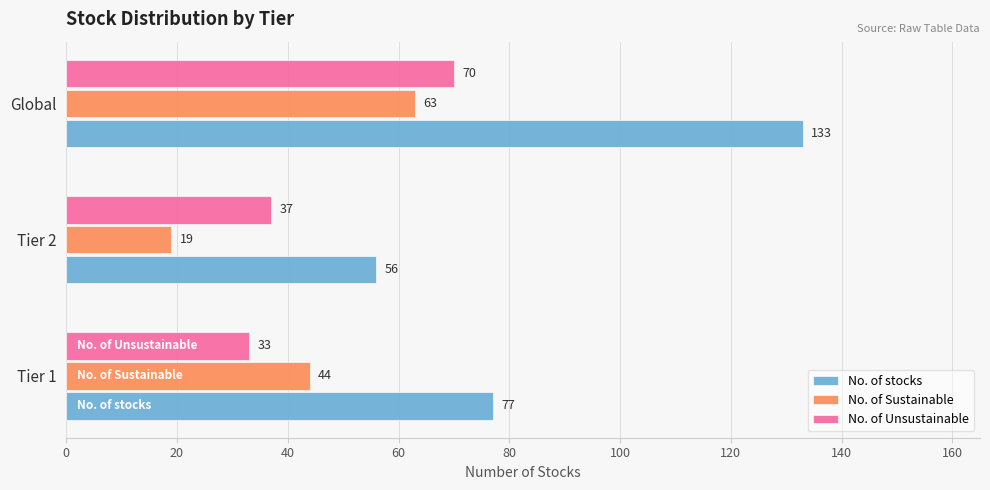

What is the minimum value for No. of Sustainable?

19